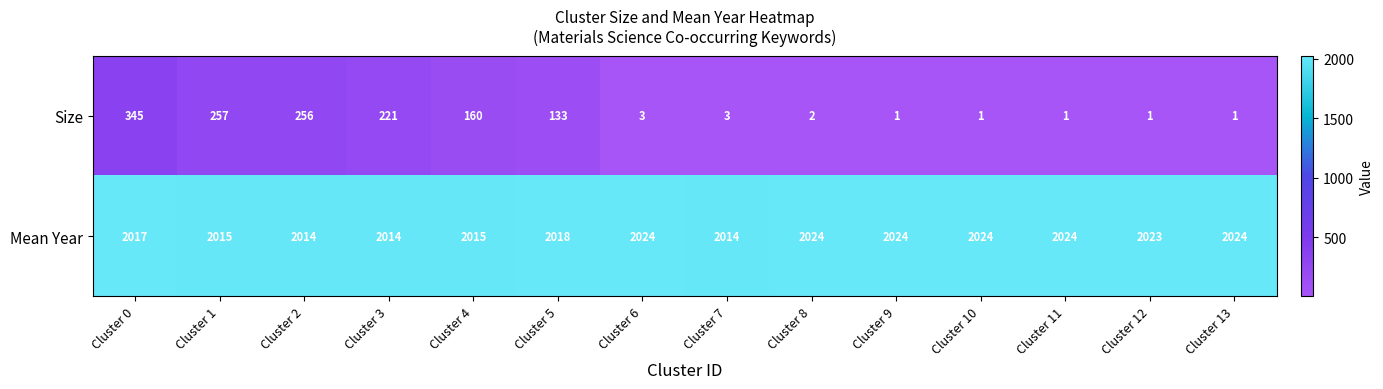

At which label does Mean Year first exceed 2023?

Cluster 6